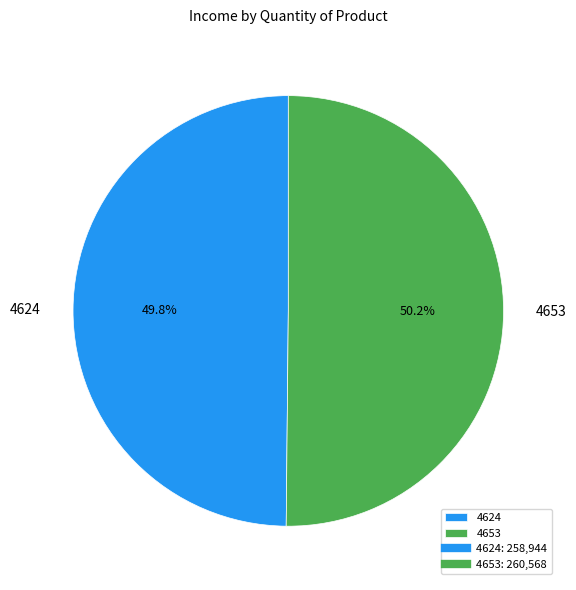

Is there any slice that represents more than half of the pie?

Yes